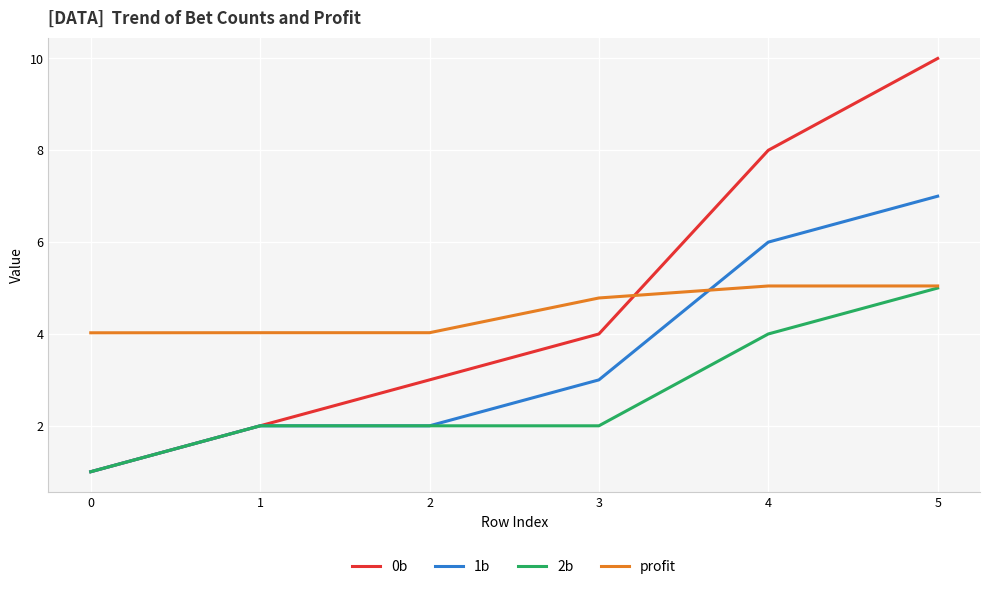

True or false: 1b has a value of 2.0 at 2.

True